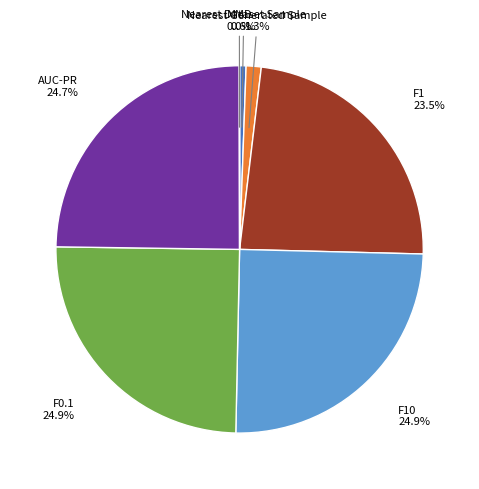

Is there any slice that represents more than half of the pie?

No